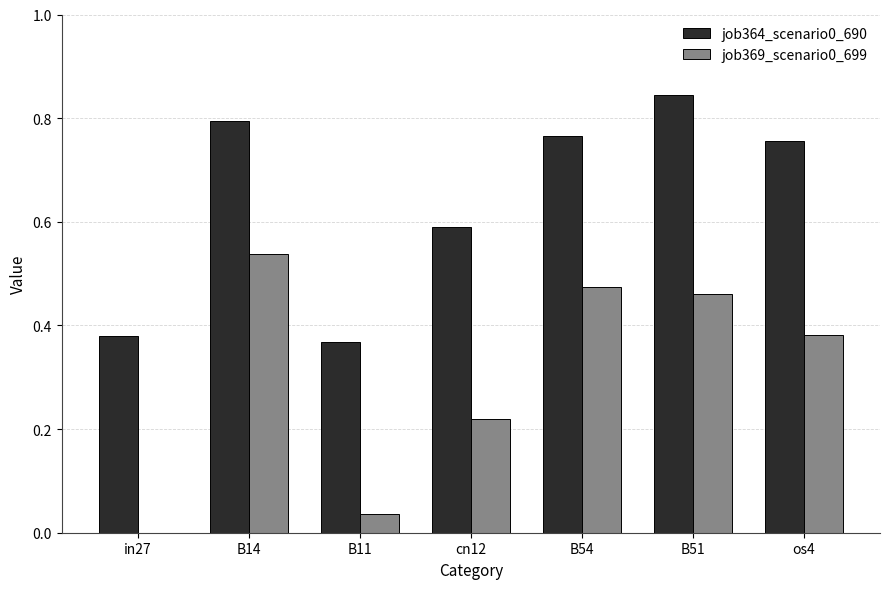

How many positive values does the job369_scenario0_699 series have?

6